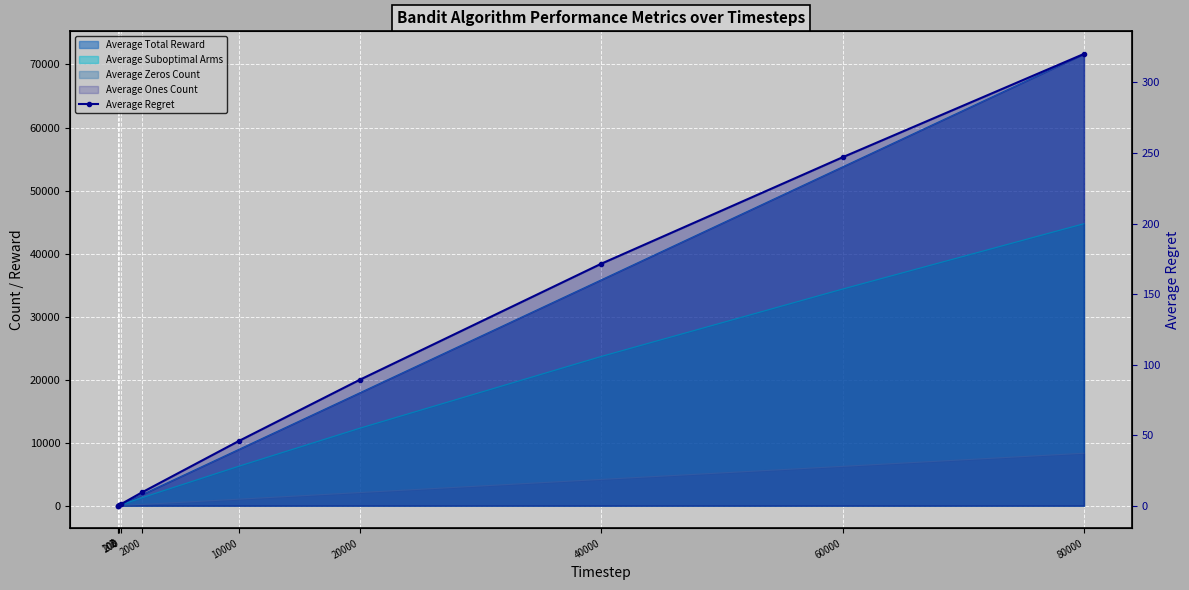

What is the value of the 3rd point from the left?

0.5